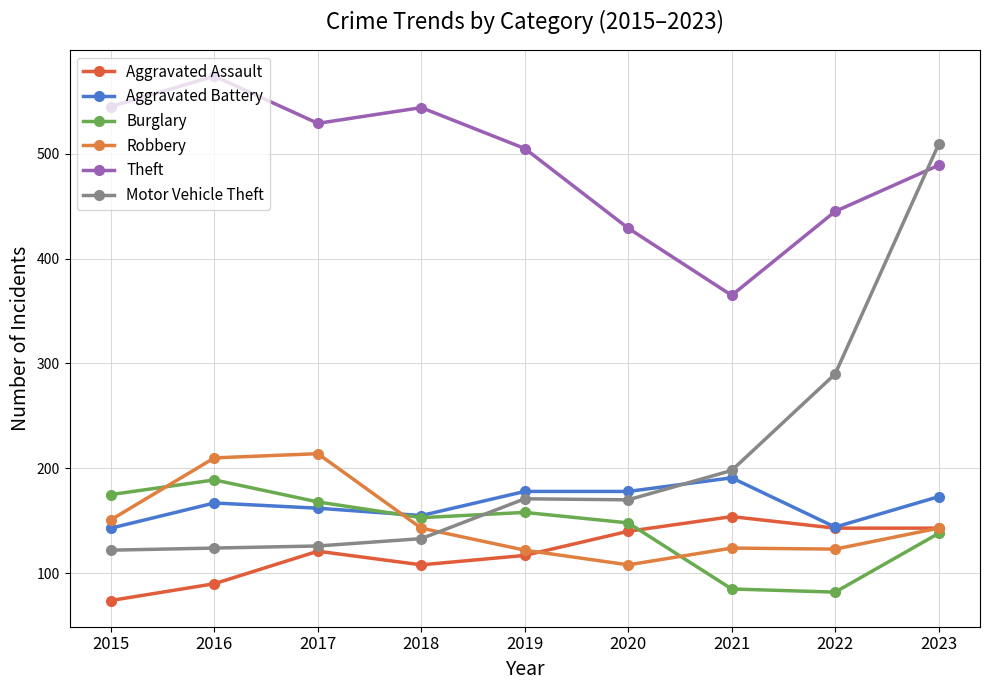

What is the total value across all series at 2020?

1173